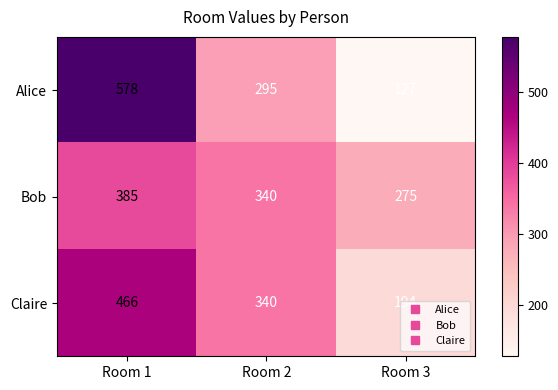

What is the difference between the Alice values at Room 1 and Room 2?

283